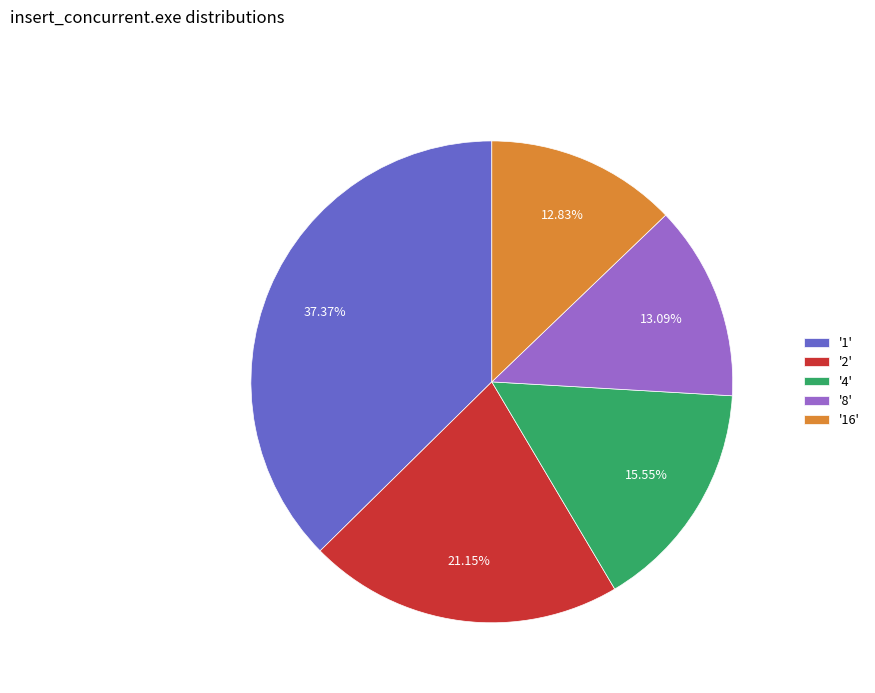

What is the ratio of the value at '8' to the value at '2'?

0.6